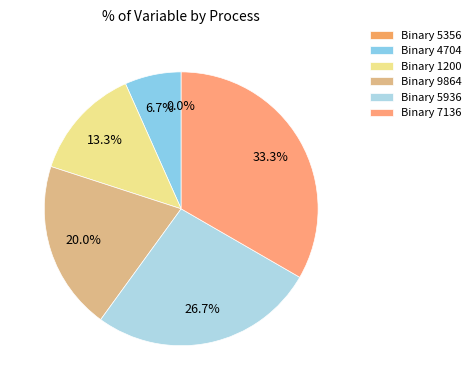

The Java(TM) Platform SE binary 5356 slice represents 0% of the pie. True or false?

True